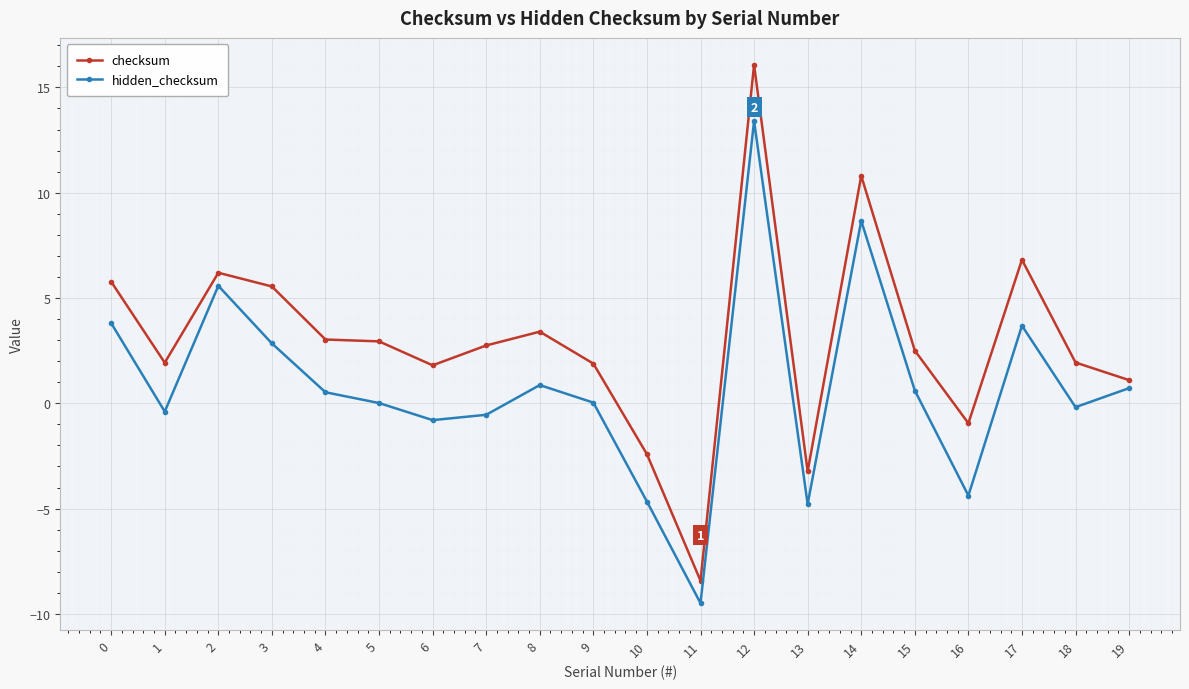

True or false: checksum has more than 1 interior local peaks.

True